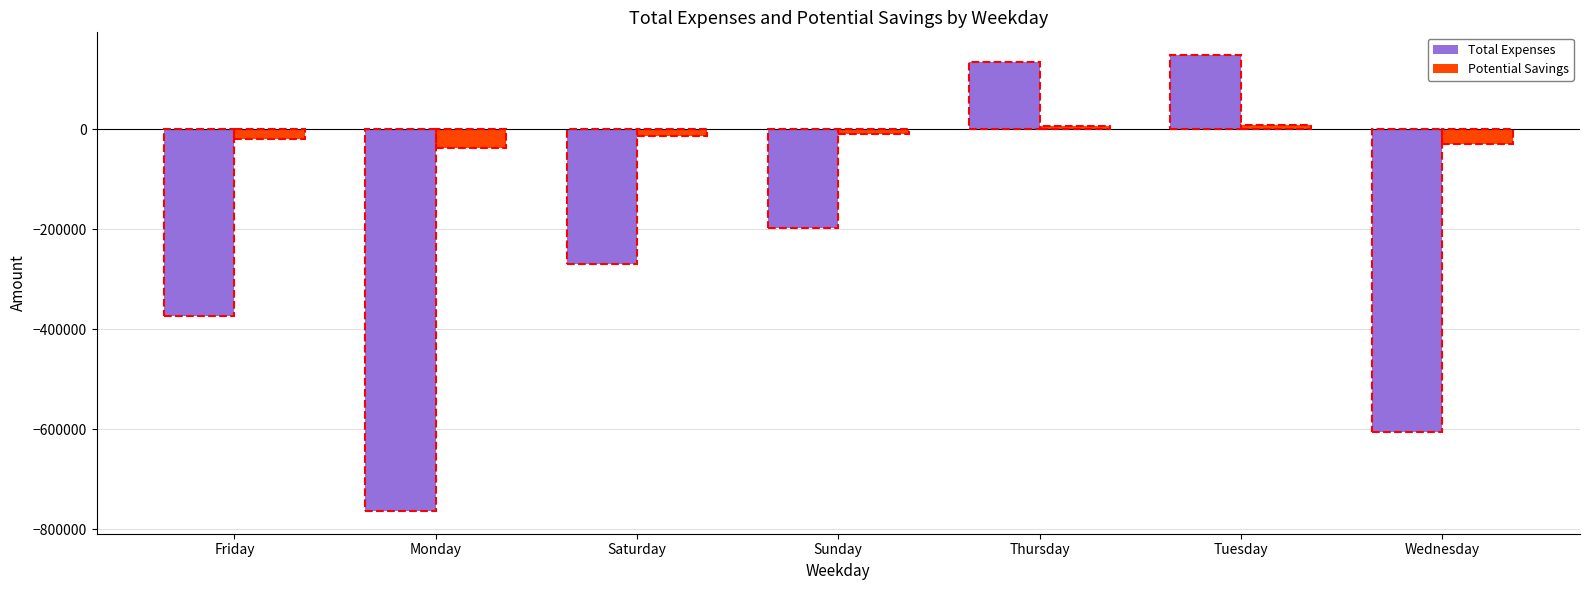

At how many categories does at least one series exceed 122131?

2